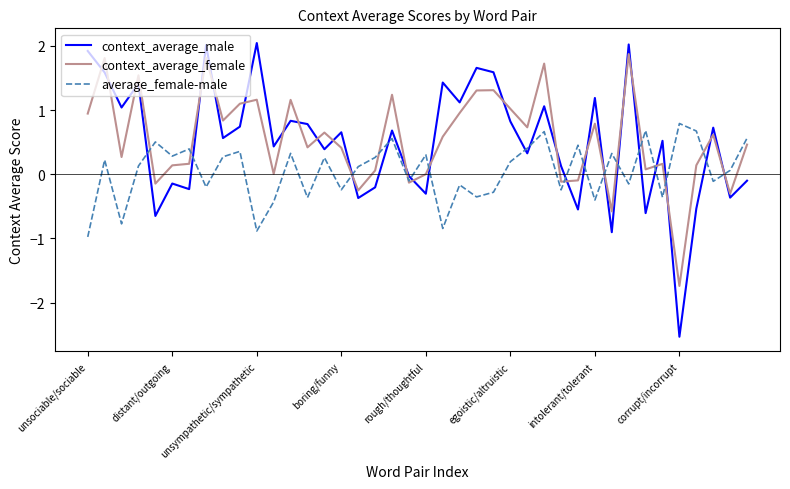

How many lines are shown in the chart?

3